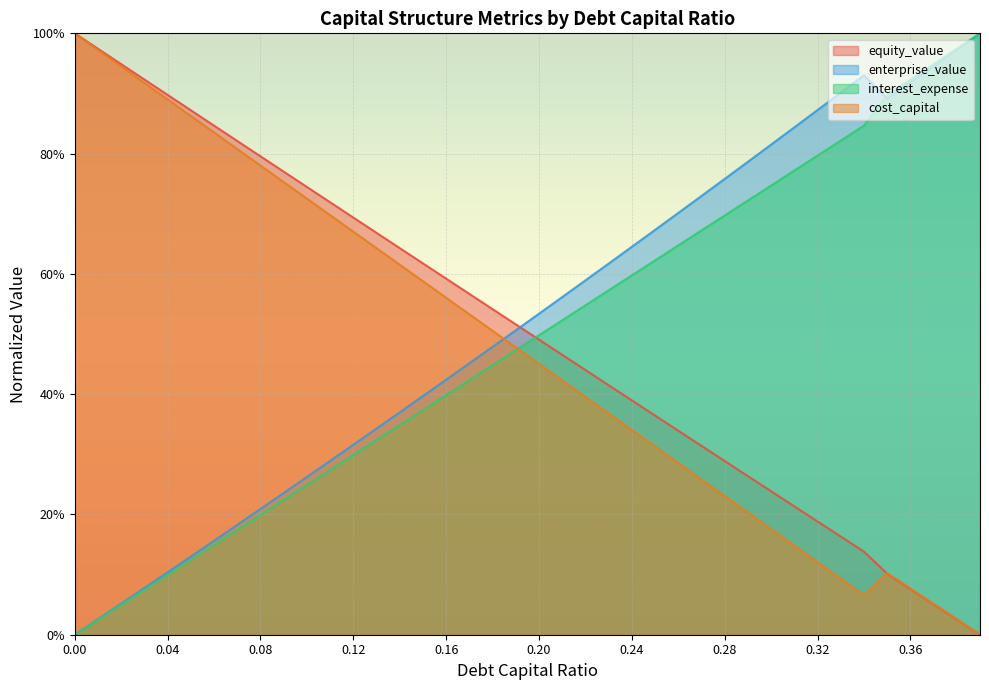

The cost_capital series shows 0.2 at 0.05. True or false?

False